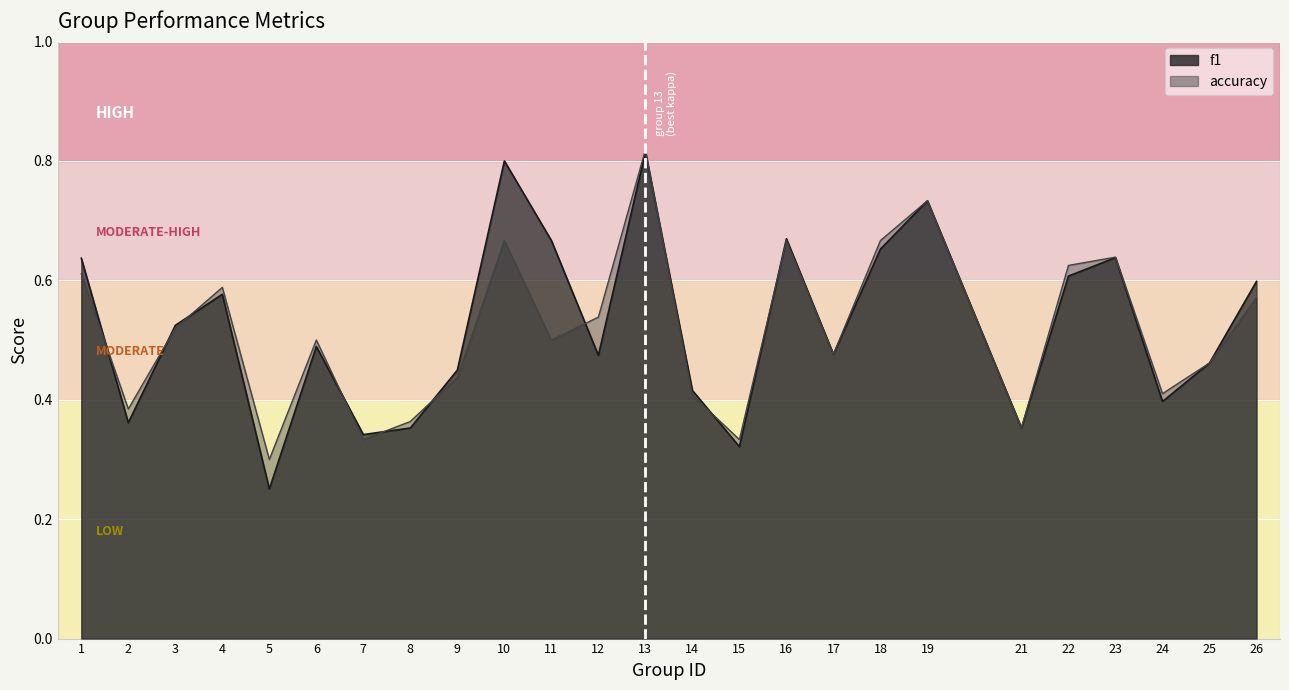

How many data points does each series have?

25